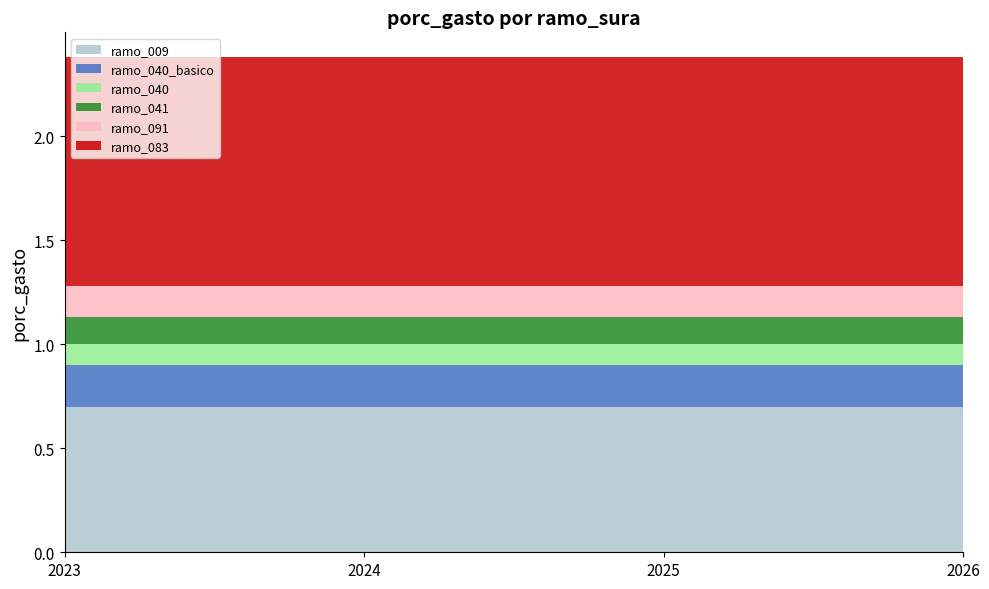

Reading left to right, extract all data points from this chart.

ramo_009: 2023=0.7	2024=0.7	2025=0.7	2026=0.7
ramo_040_basico: 2023=0.2	2024=0.2	2025=0.2	2026=0.2
ramo_040: 2023=0.1	2024=0.1	2025=0.1	2026=0.1
ramo_041: 2023=0.1	2024=0.1	2025=0.1	2026=0.1
ramo_091: 2023=0.1	2024=0.1	2025=0.1	2026=0.1
ramo_083: 2023=1.1	2024=1.1	2025=1.1	2026=1.1